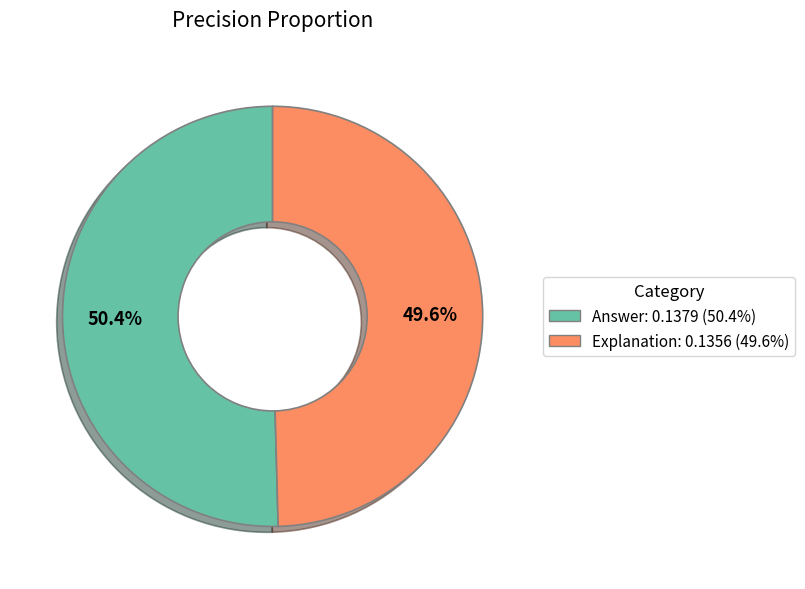

How many slices are in this pie chart?

2